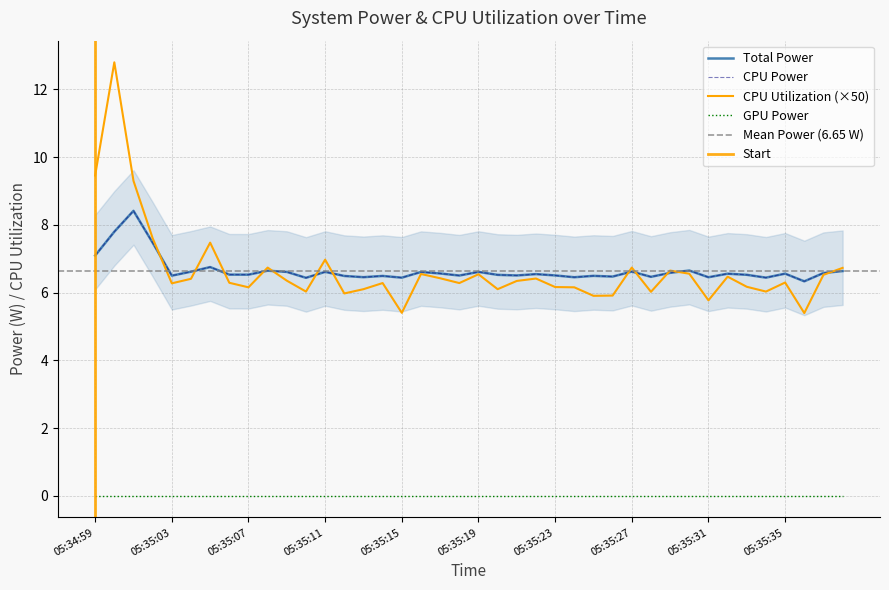

How many data points in CPU Utilization are above 6?

34